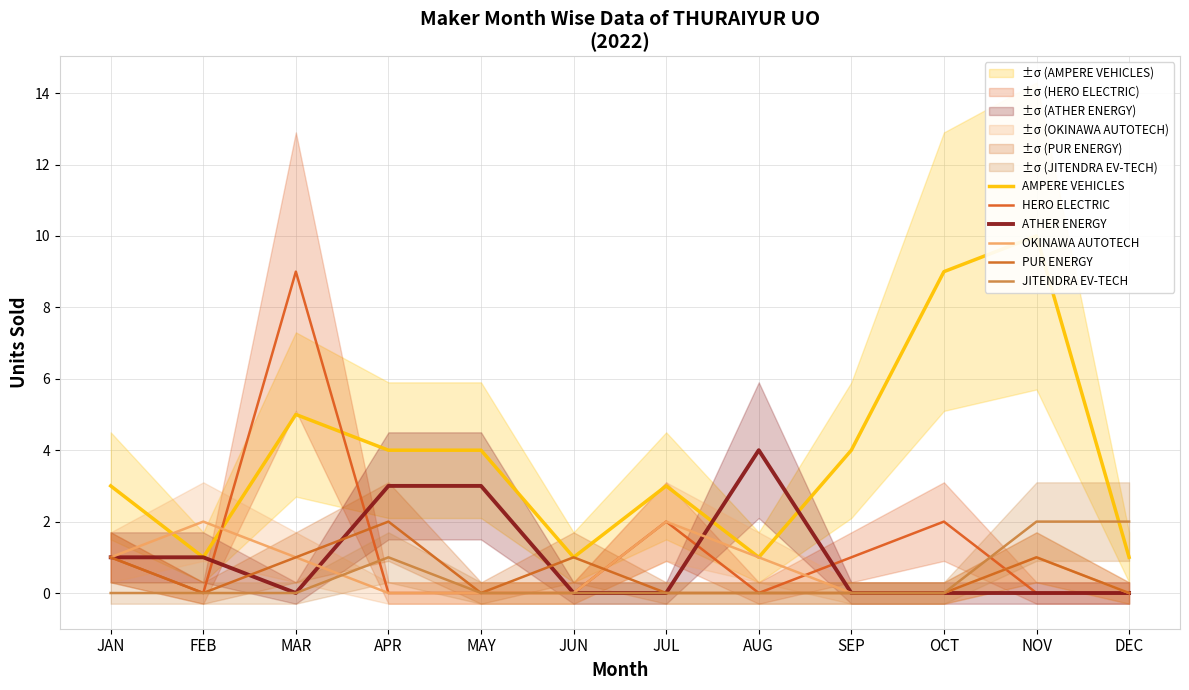

How many intersections are there between ATHER ENERGY and AMPERE VEHICLES?

2